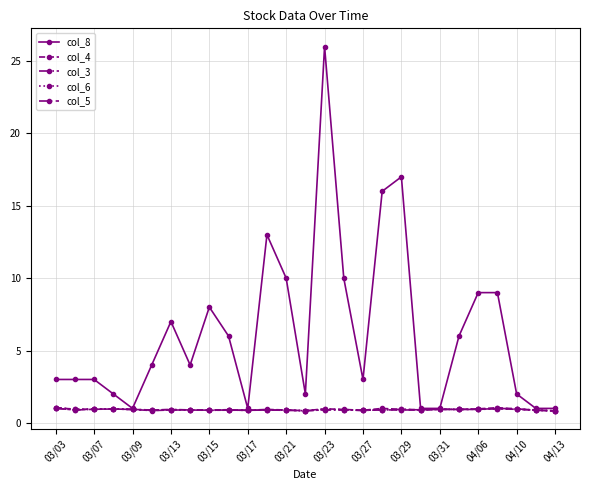

At which category is the sum across all series the highest?

03/23